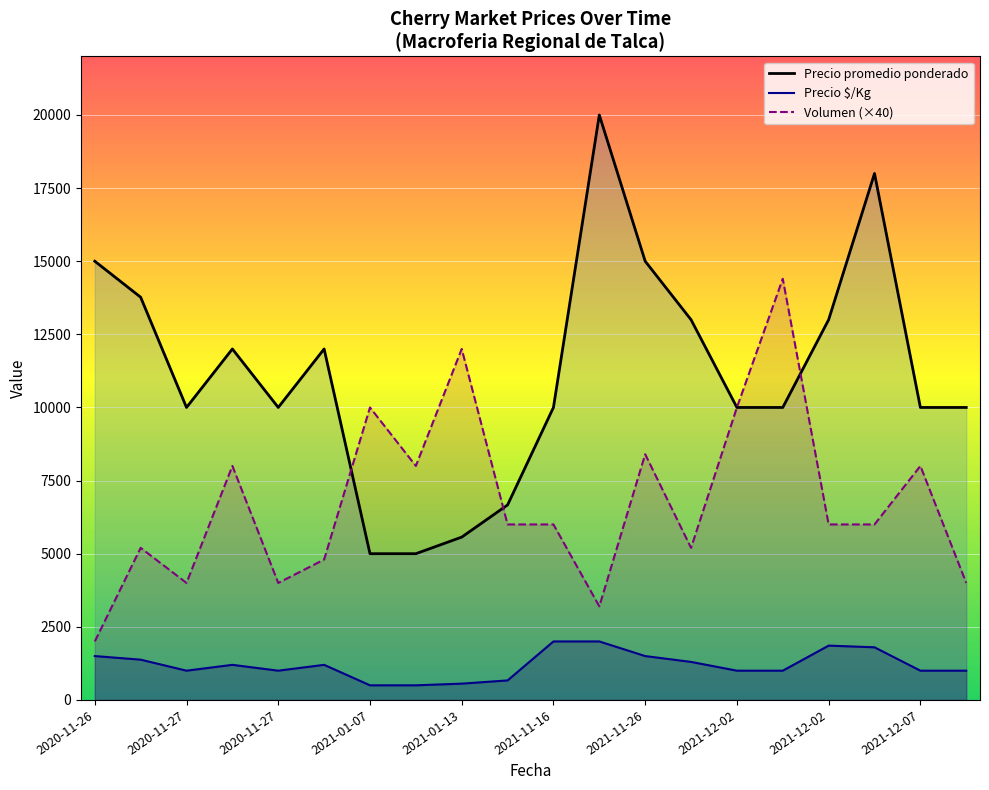

What is the total value across all series at 2020-11-27?

20346